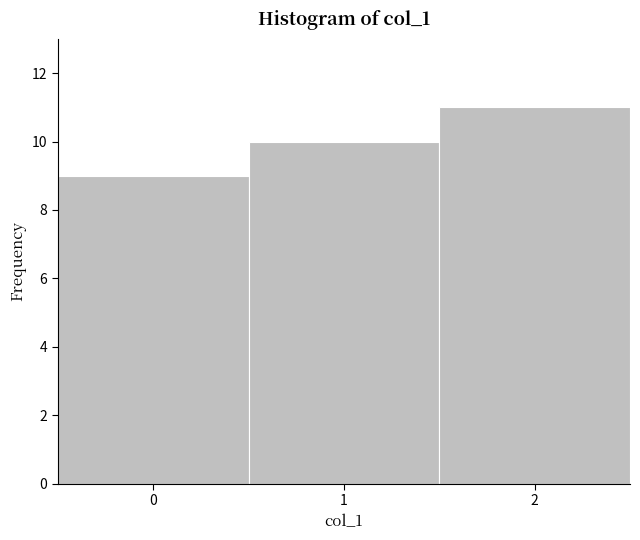

Reading left to right, list every bar in this chart as the range it spans on the x-axis followed by its height. The values are not printed on the chart, so give them approximately, as read against the axis.

-0.5 to 0.5: 9
0.5 to 1.5: 10
1.5 to 2.5: 11